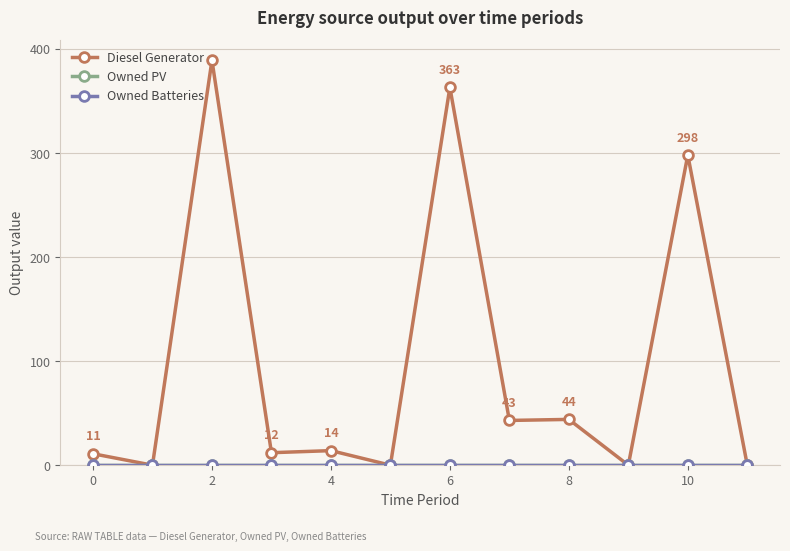

Rank the series by their maximum value, from highest to lowest.

Diesel Generator, Owned PV, Owned Batteries